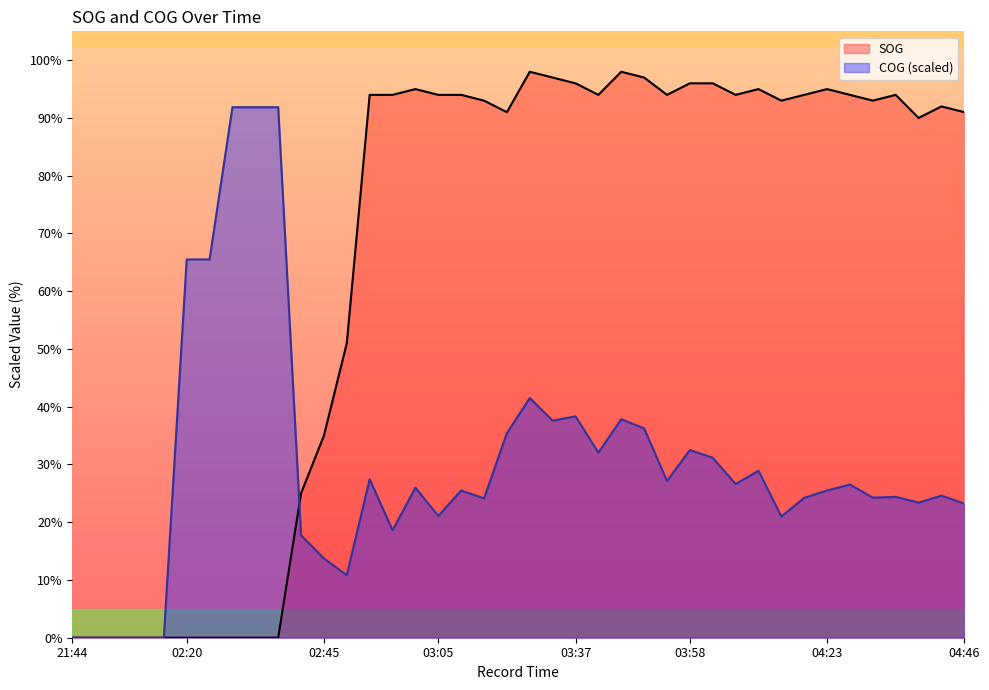

How many values in the SOG series exceed 94?

10